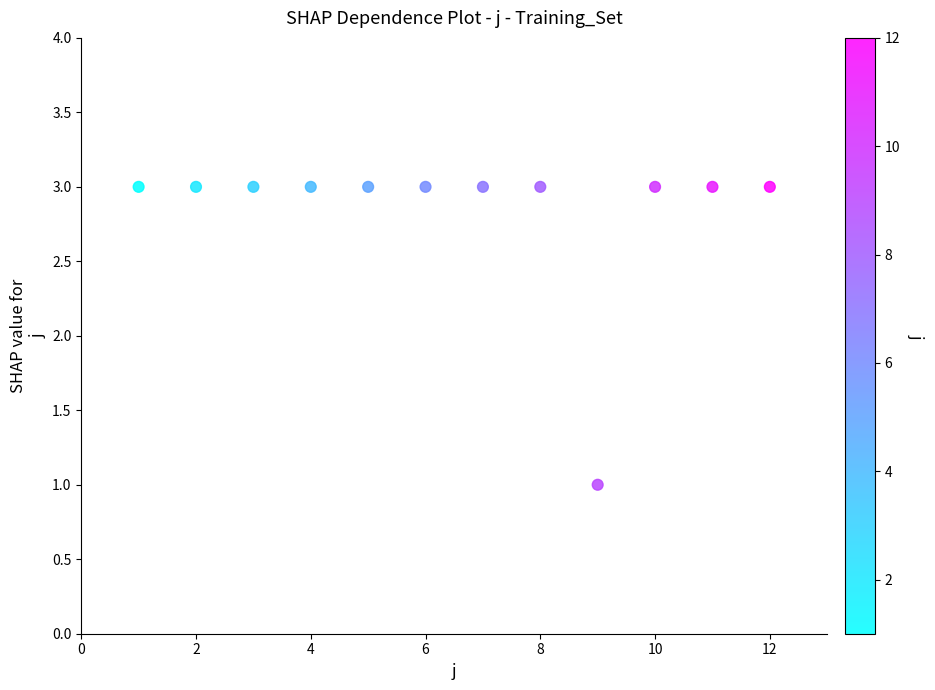

What is the range of X values (max minus min)?

11